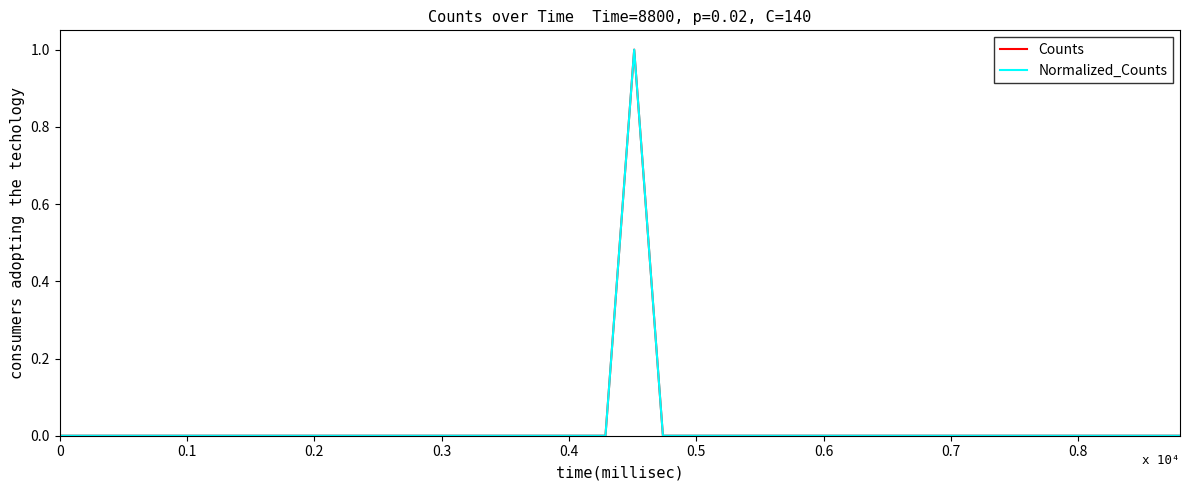

Reading left to right, transcribe all the data shown in this chart.

Counts: 0	0	0	0	0	0	0	0	0	0	0	0	0	0	0	0	0	0	0	0	1	0	0	0	0	0	0	0	0	0	0	0	0	0	0	0	0	0	0	0
Normalized_Counts: 0	0	0	0	0	0	0	0	0	0	0	0	0	0	0	0	0	0	0	0	1	0	0	0	0	0	0	0	0	0	0	0	0	0	0	0	0	0	0	0